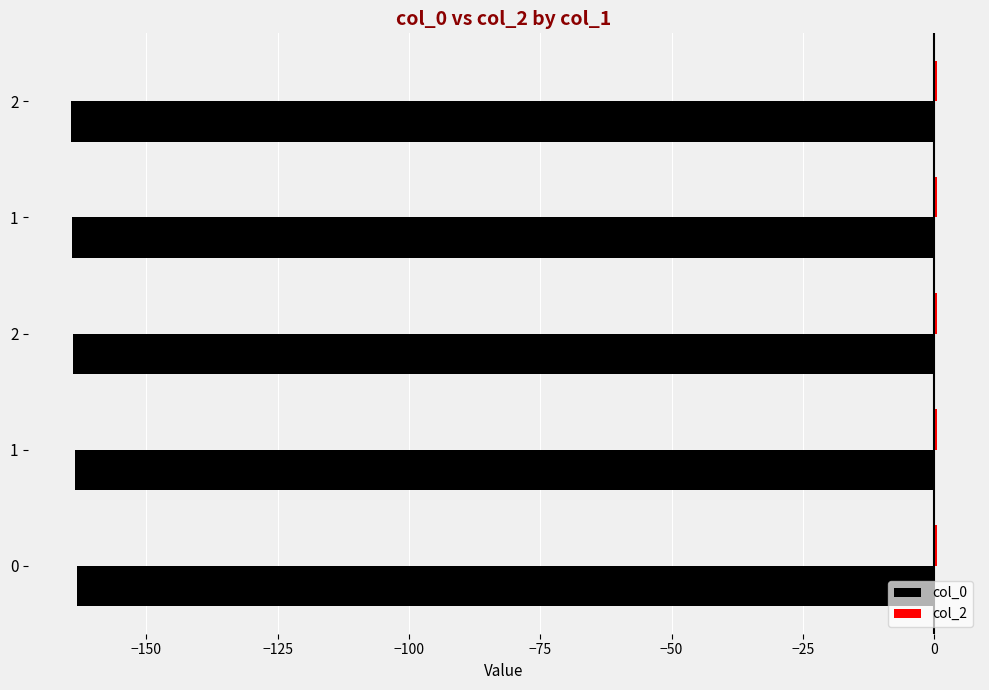

What is the average value of the col_2 series?

0.3